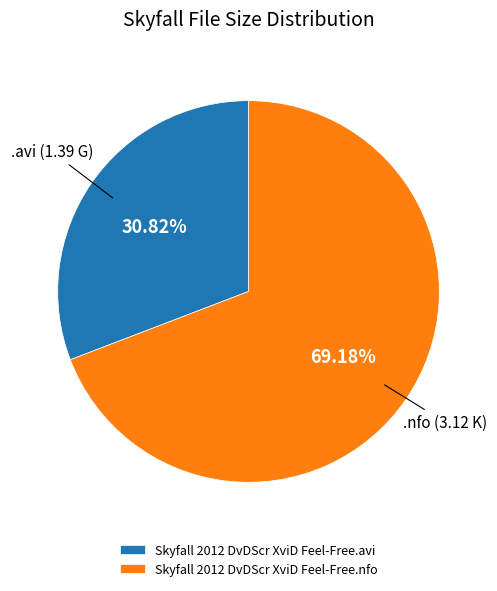

How many slices are in this pie chart?

2